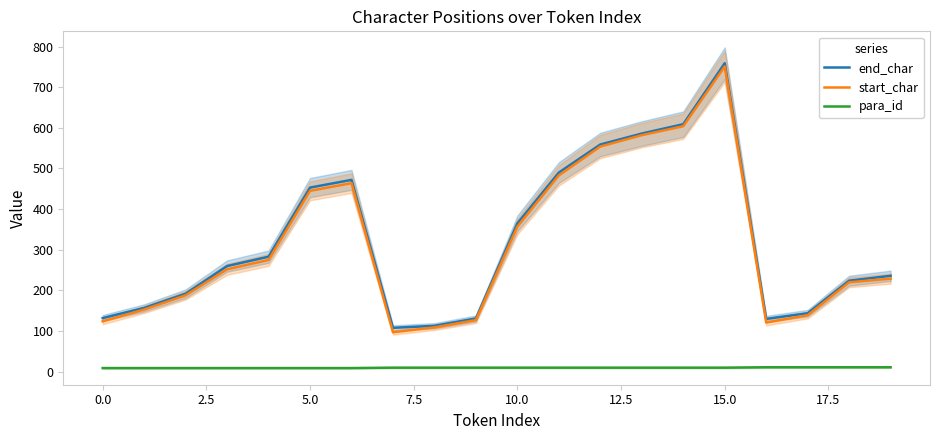

How many lines are shown in the chart?

3